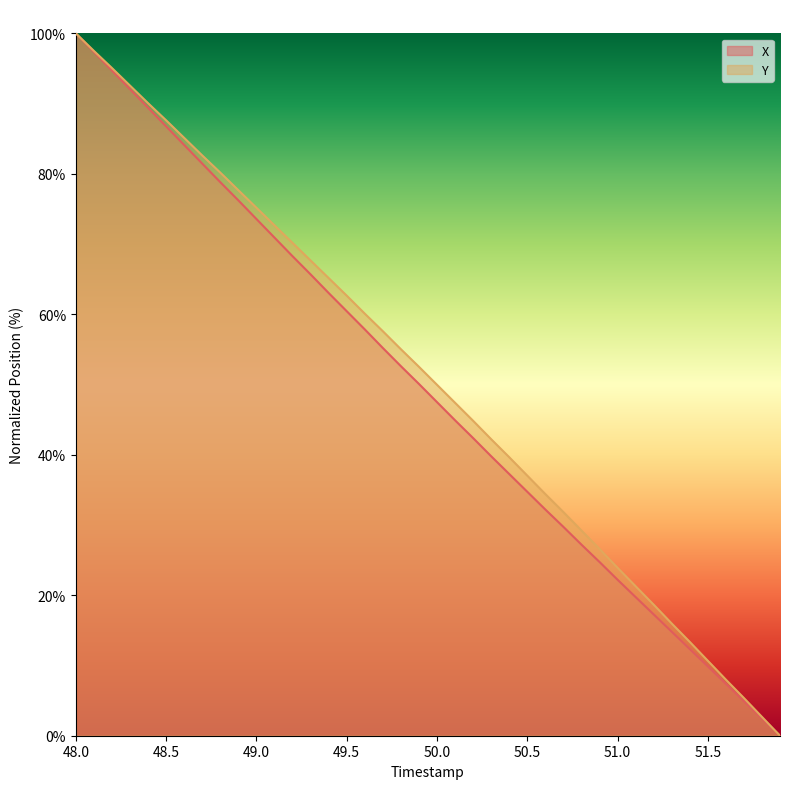

Which category has the highest value in the Y series?

48.0